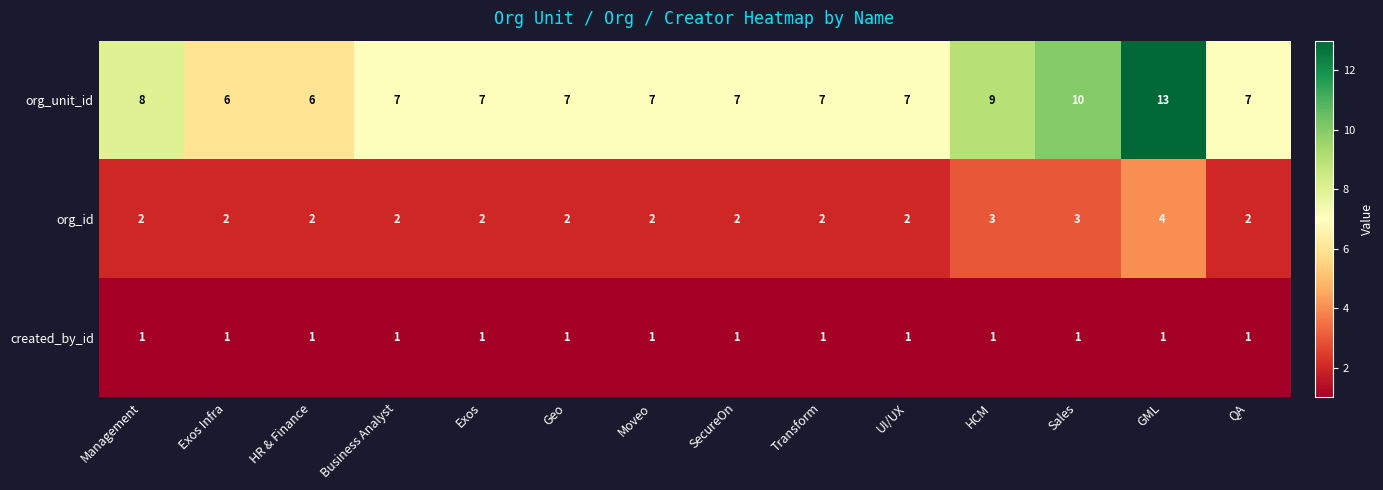

Which series has the largest total across all categories?

org_unit_id